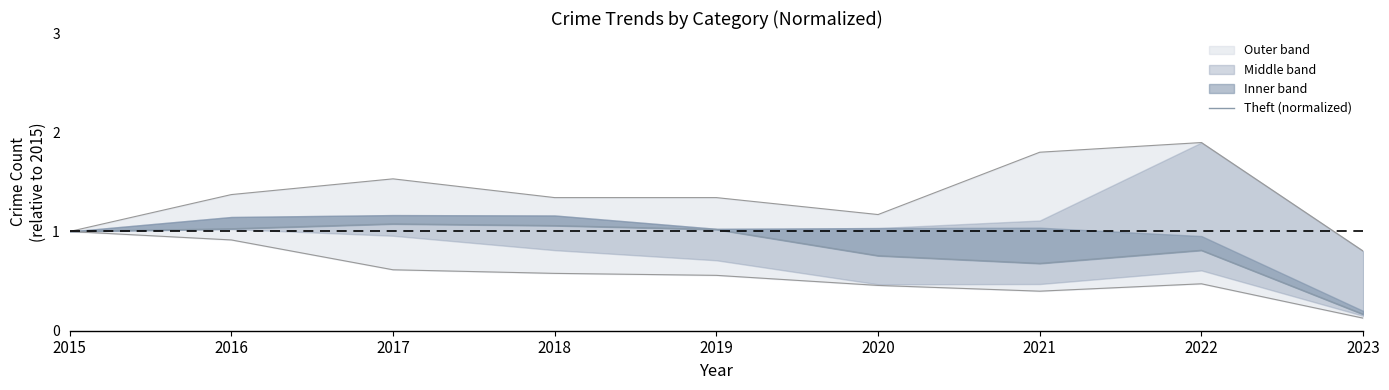

Reading left to right, what are all the values shown in this chart?

1.0	1.0	1.1	1.1	1.0	0.8	0.7	0.8	0.2